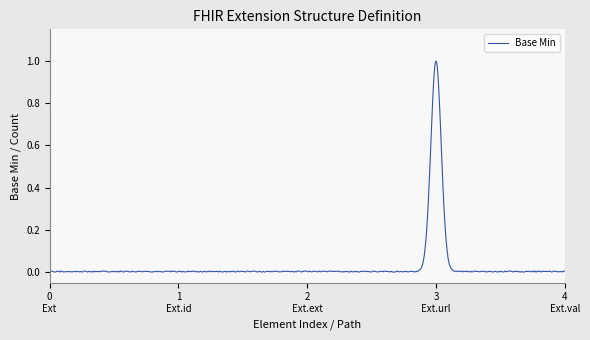

Is this an area chart (filled region under the line)?

No